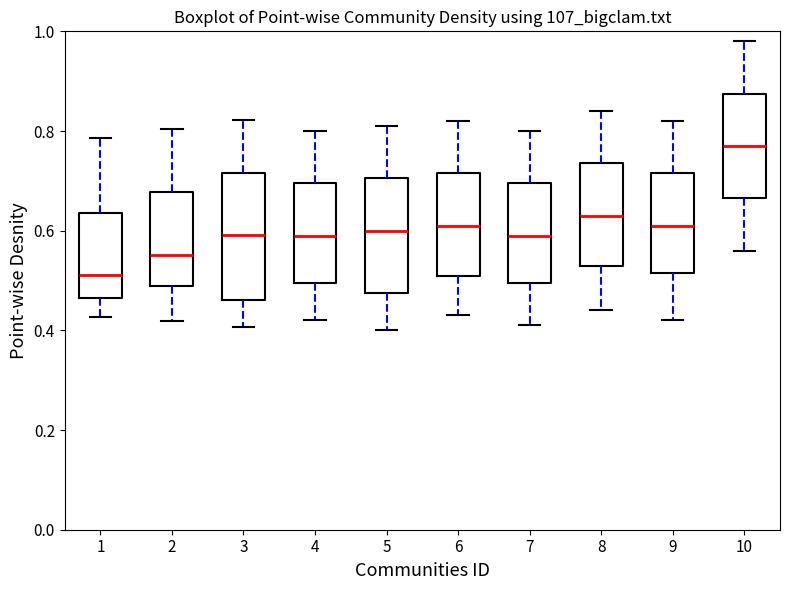

Reading left to right, transcribe this box plot: for each box, give where its median line is, the range the box spans, and where its two whiskers end, as read against the y-axis. The values are not printed on the chart, so give them approximately, as read against the axis.

1: median 0.52, box 0.46 to 0.64, whiskers 0.42 to 0.78
2: median 0.56, box 0.48 to 0.68, whiskers 0.42 to 0.80
3: median 0.60, box 0.46 to 0.72, whiskers 0.40 to 0.82
4: median 0.60, box 0.50 to 0.70, whiskers 0.42 to 0.80
5: median 0.60, box 0.48 to 0.70, whiskers 0.40 to 0.82
6: median 0.62, box 0.52 to 0.72, whiskers 0.44 to 0.82
7: median 0.60, box 0.50 to 0.70, whiskers 0.42 to 0.80
8: median 0.64, box 0.54 to 0.74, whiskers 0.44 to 0.84
9: median 0.62, box 0.52 to 0.72, whiskers 0.42 to 0.82
10: median 0.78, box 0.66 to 0.88, whiskers 0.56 to 0.98